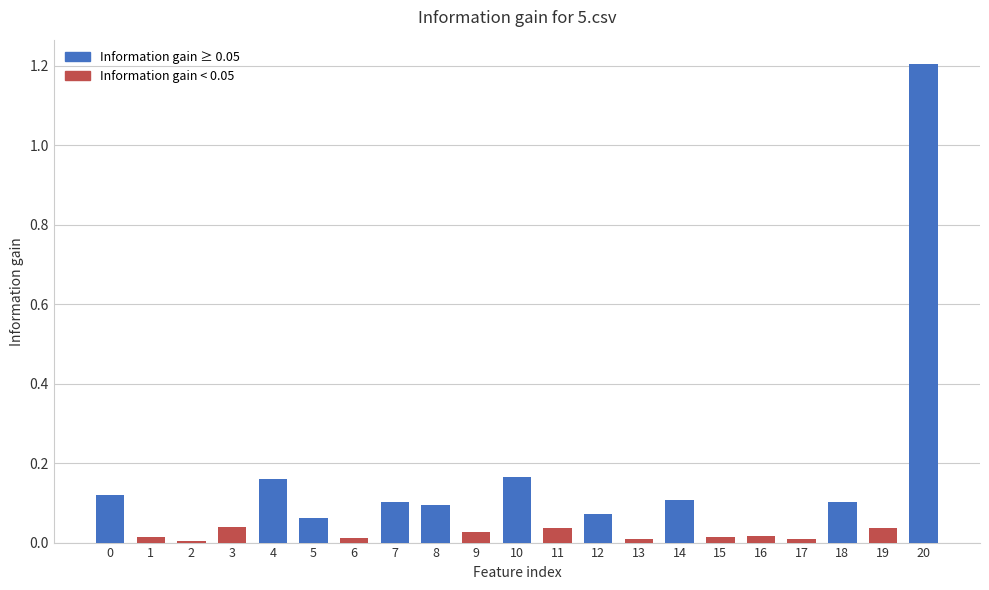

How many bars are there in total?

21